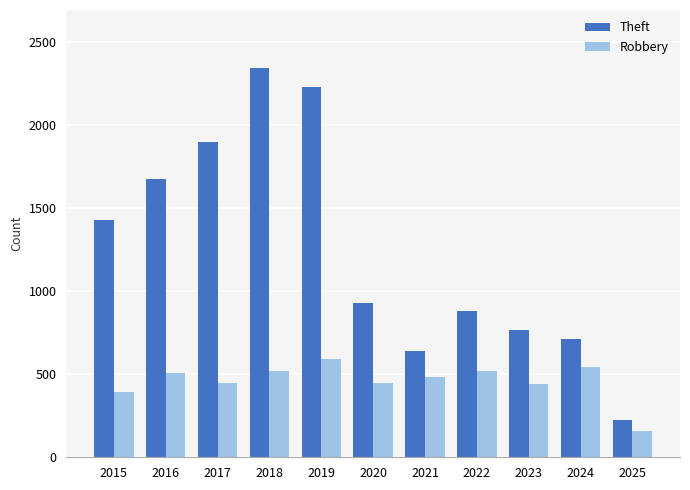

Where does the Theft series first go above 930?

2015